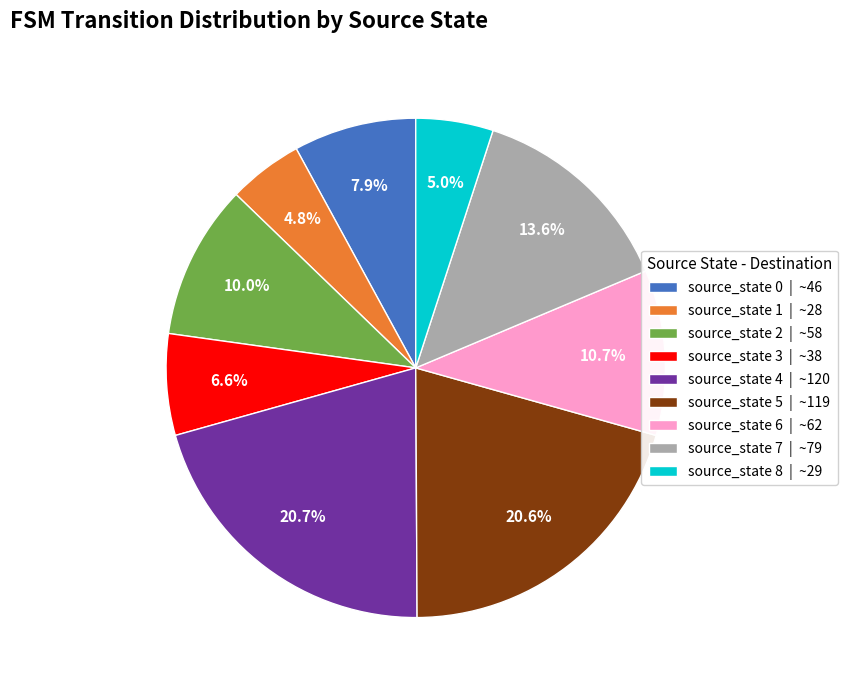

Between source_state 7 | ~79 and source_state 0 | ~46, which is larger?

source_state 7 | ~79